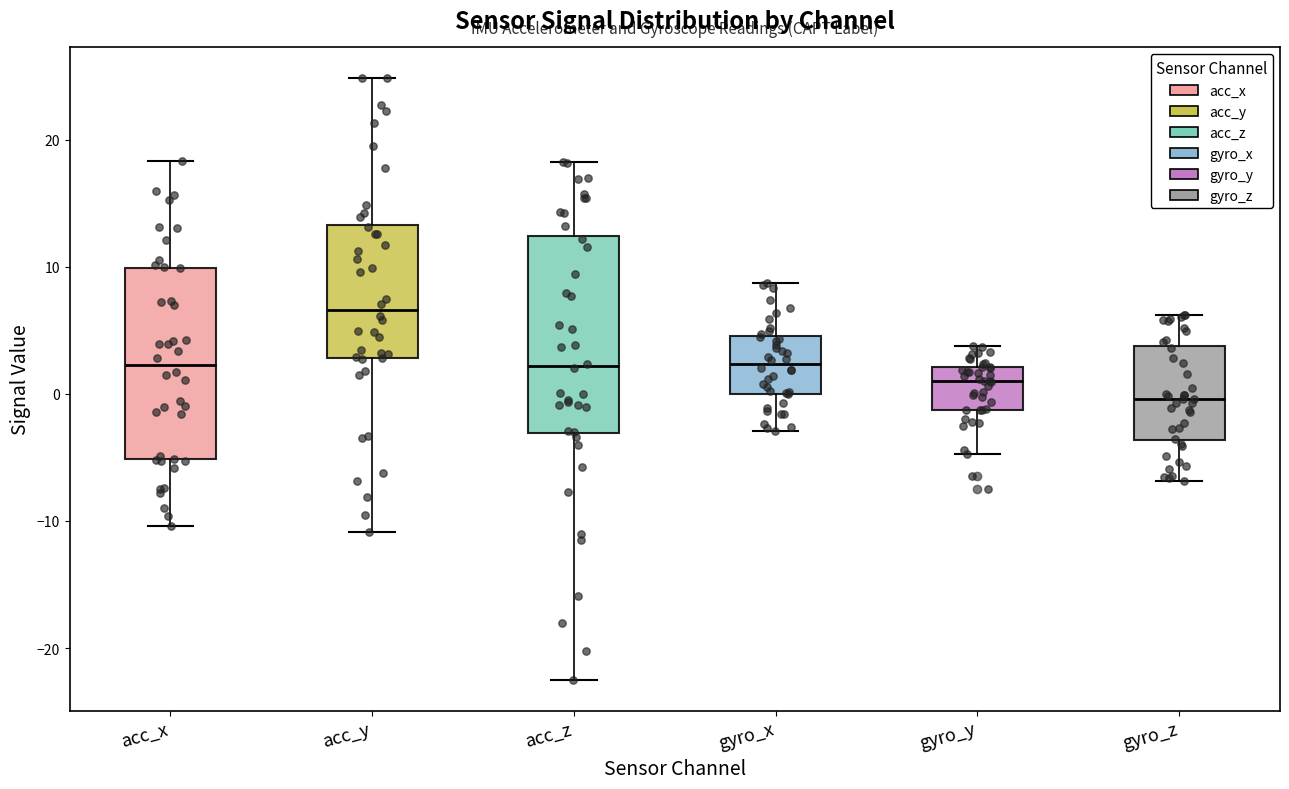

Where is the lower edge of the box for acc_y on the y-axis? The values are not printed on the chart, so give them approximately, as read against the axis.

3